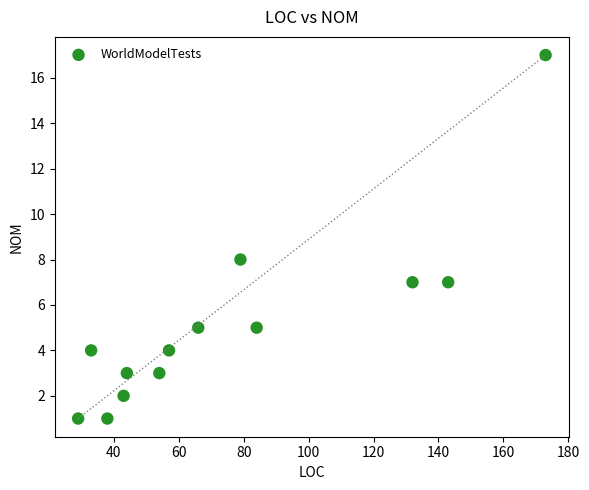

What Y value in the scatter plot is closest to 9?

8